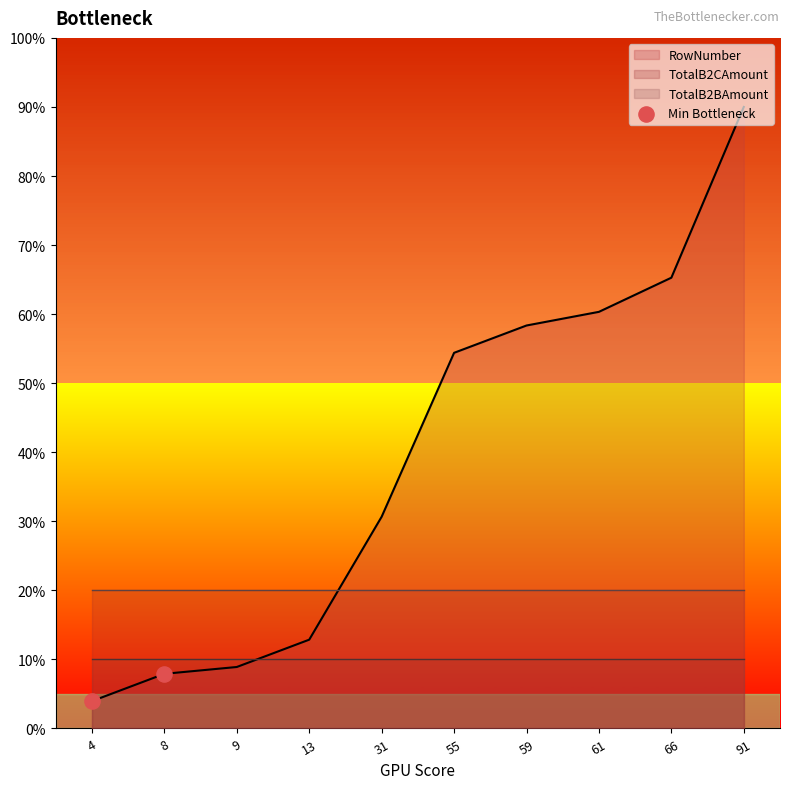

What is the ratio of the value at 4 to the value at 8?

0.5